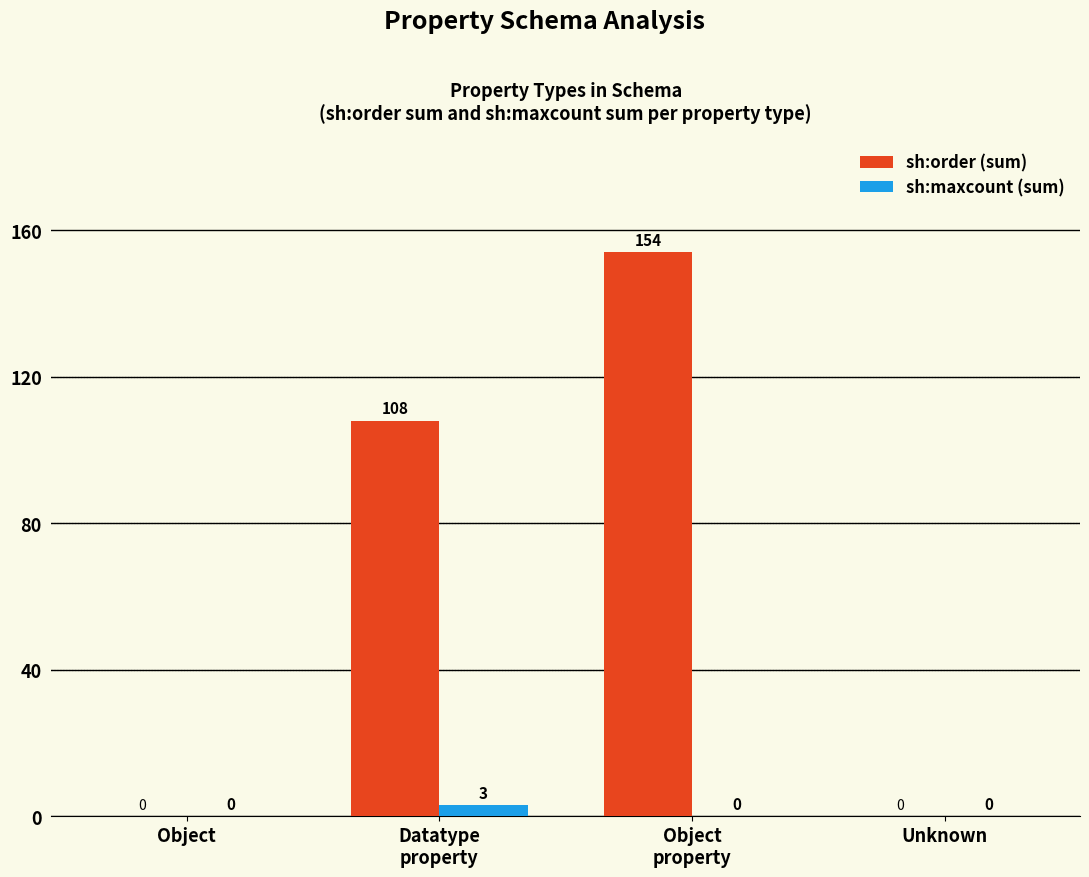

Between Datatype
property and Unknown, which series saw the biggest shift?

sh:order (sum)